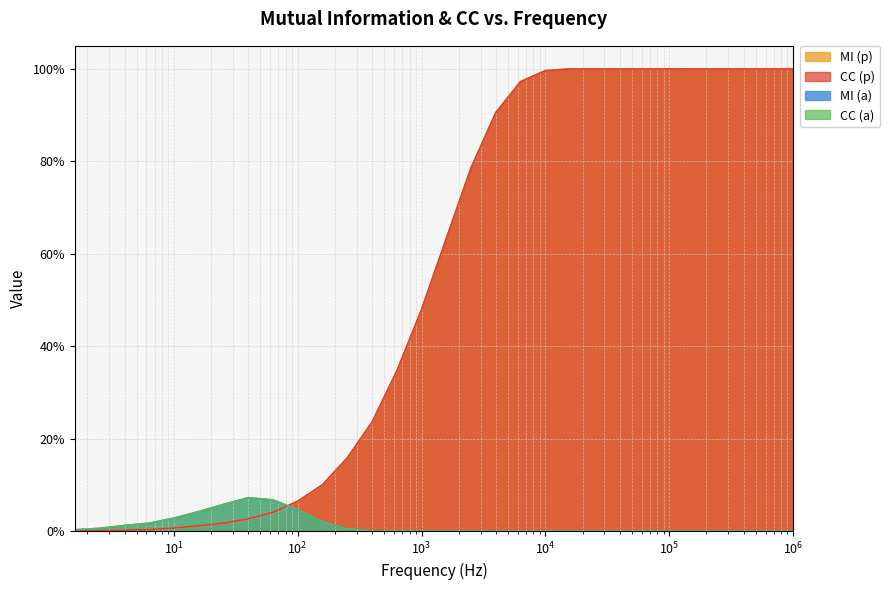

What is the sum of all mutual_information_a values?

0.4